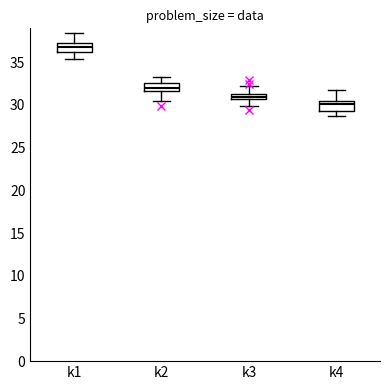

Where does the upper whisker of the box for k2 end on the y-axis? The values are not printed on the chart, so give them approximately, as read against the axis.

33.5